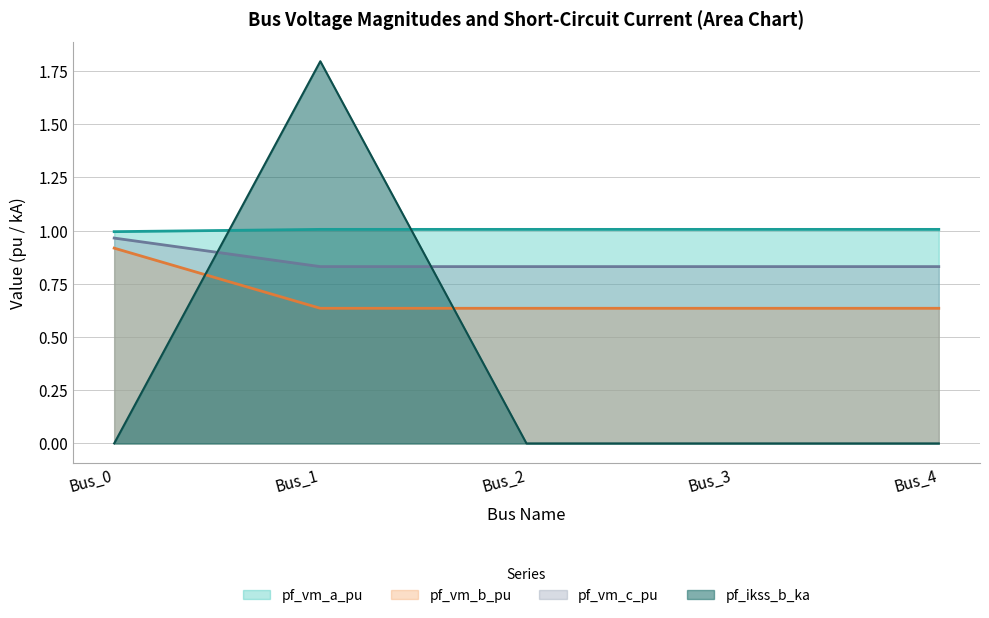

Where is pf_ikss_b_ka nearest to the value 0?

Bus_0